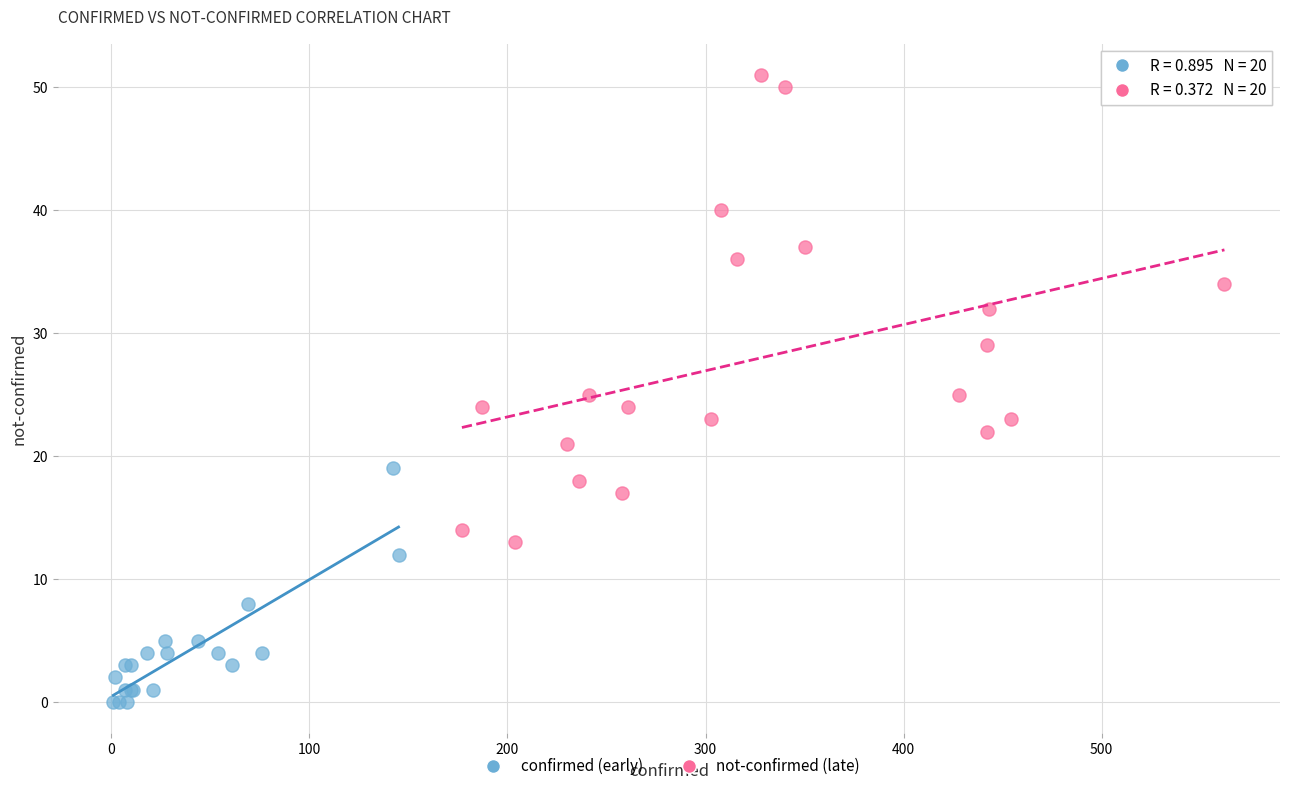

Which series reaches the maximum Y coordinate?

not-confirmed (late)